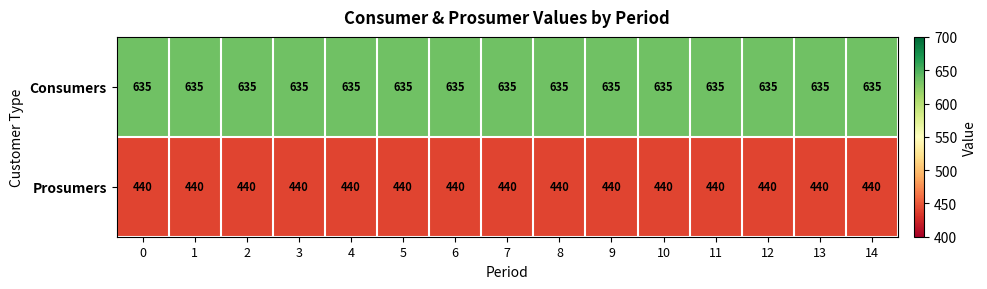

Is it true that Consumers equals 234 at 11?

False